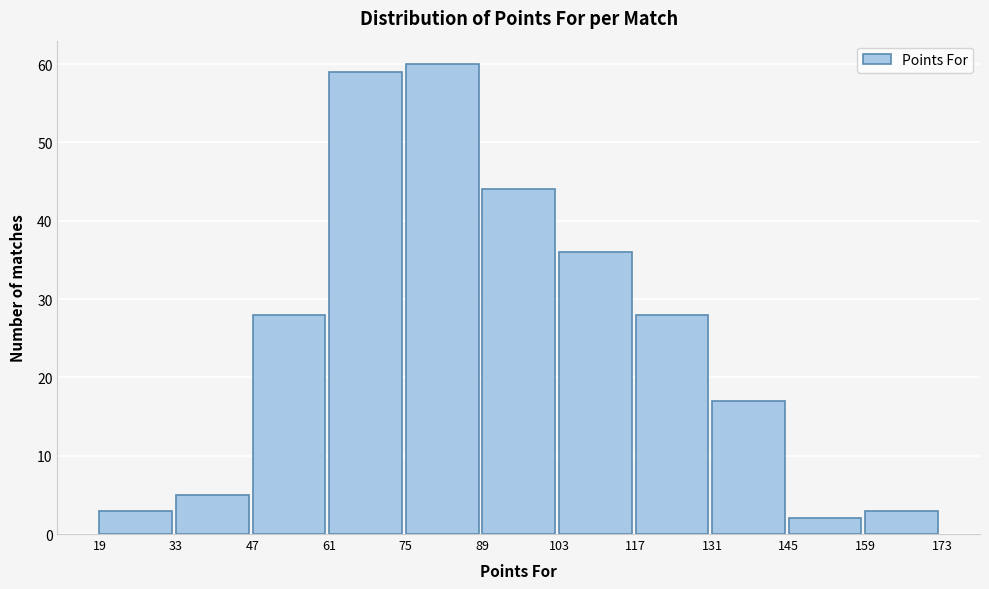

How tall is the bar that spans 33 to 47 on the x-axis? The values are not printed on the chart, so give them approximately, as read against the axis.

5